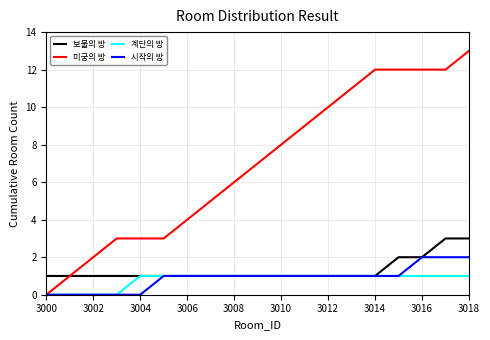

Which series has the largest total across all categories?

미궁의 방